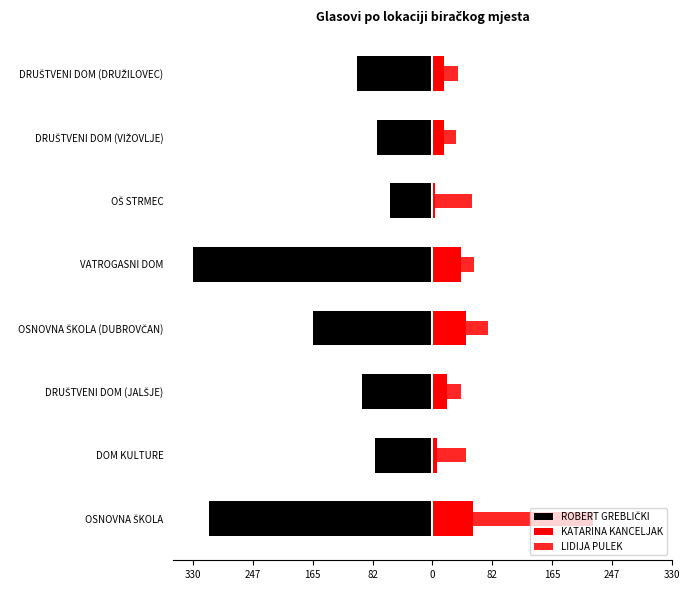

How many bars are there in total?

24